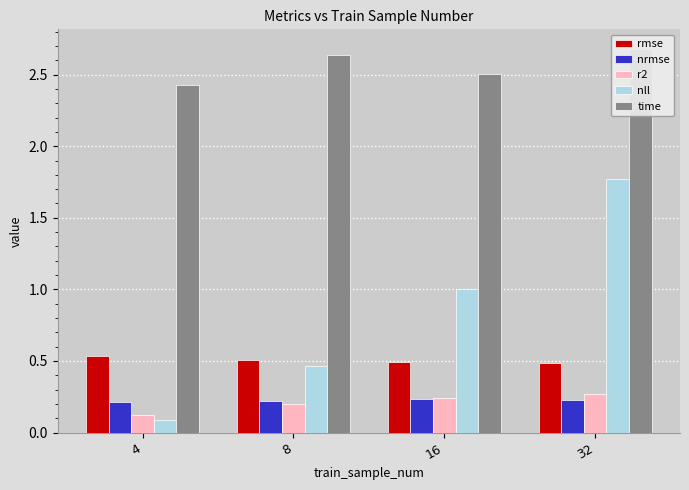

Where is r2 nearest to the value 0?

4